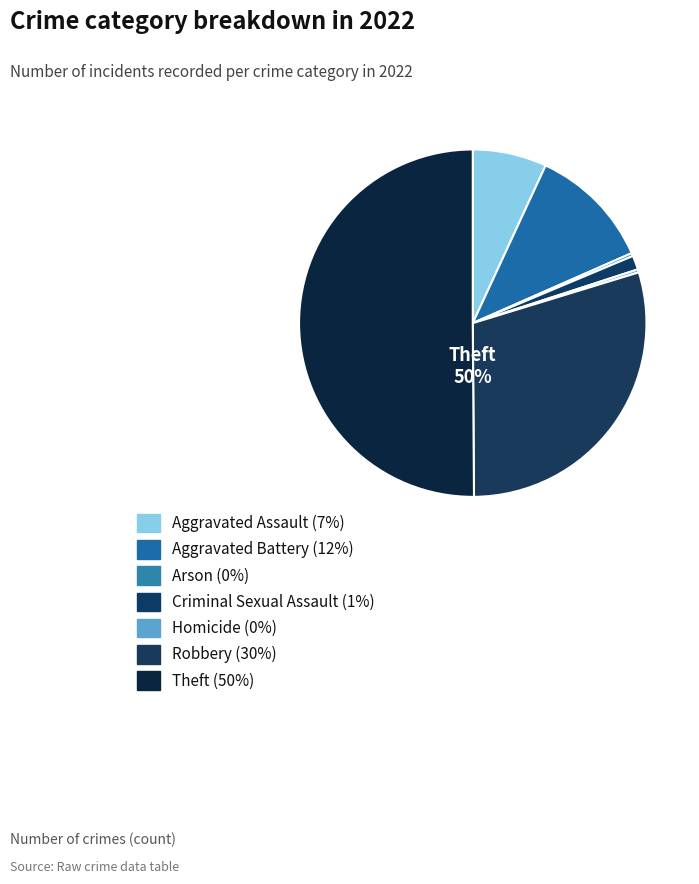

To the nearest percent, what is the difference between the largest and smallest slice percentages?

50%